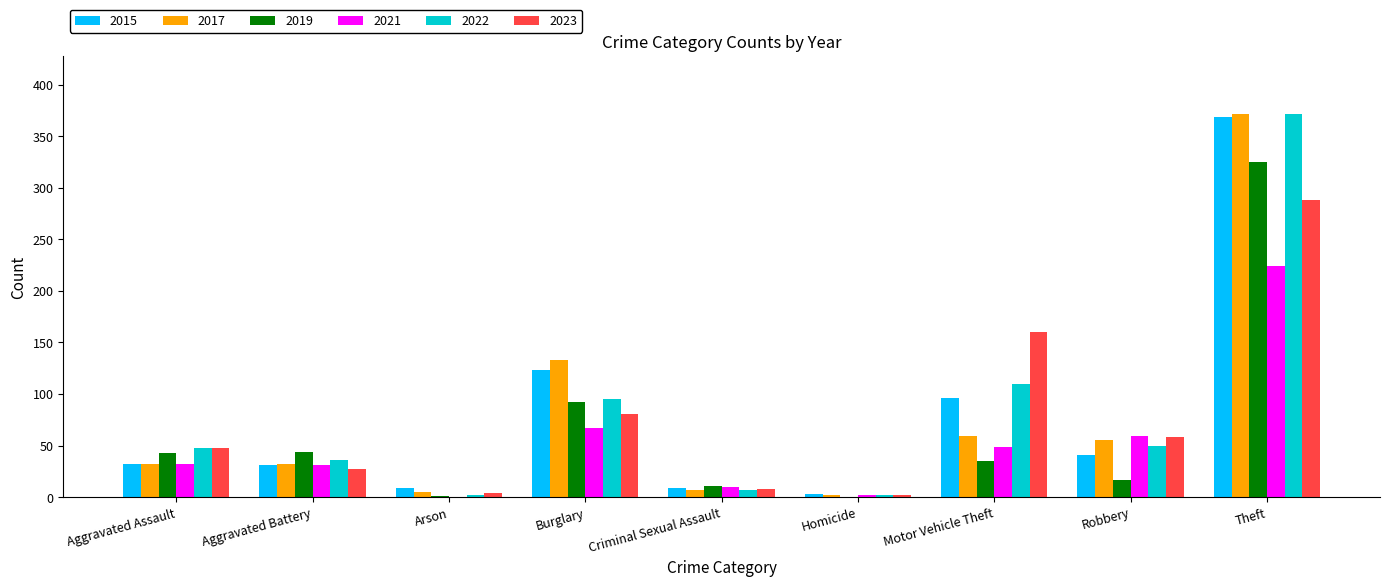

The 2022 series shows 48 at Aggravated Assault. True or false?

True